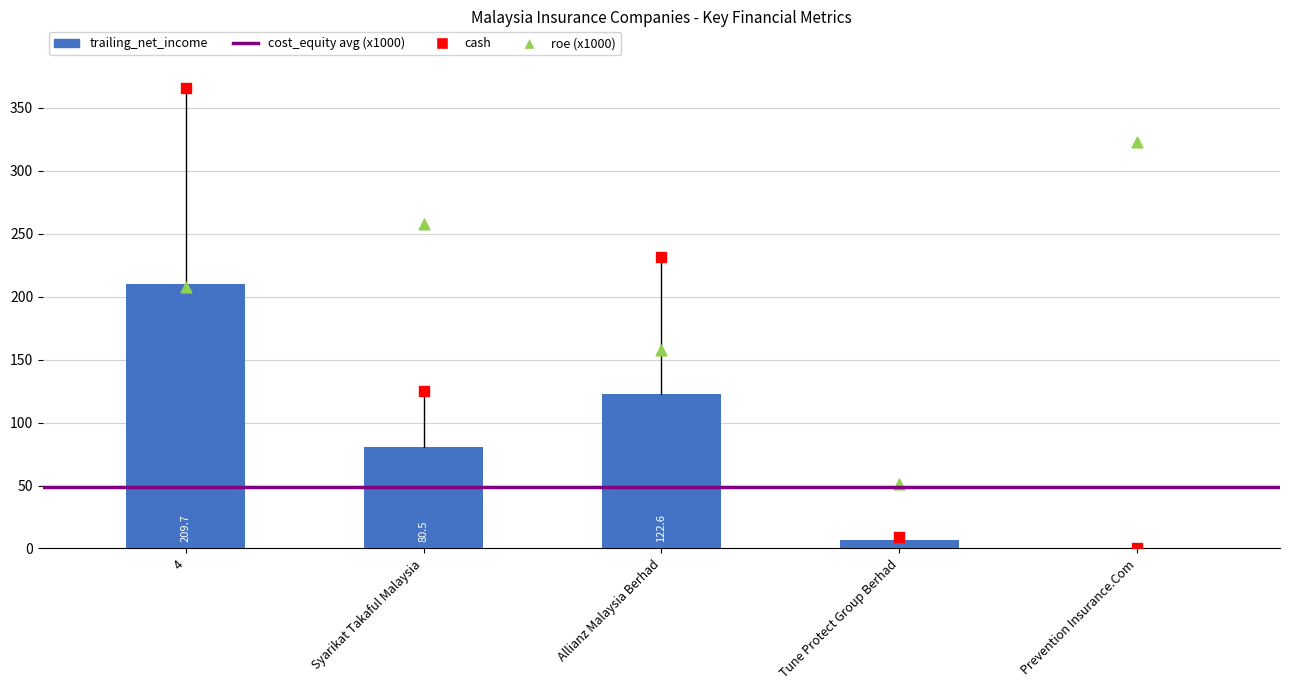

What is the total value across all series at Allianz Malaysia Berhad?

511.8